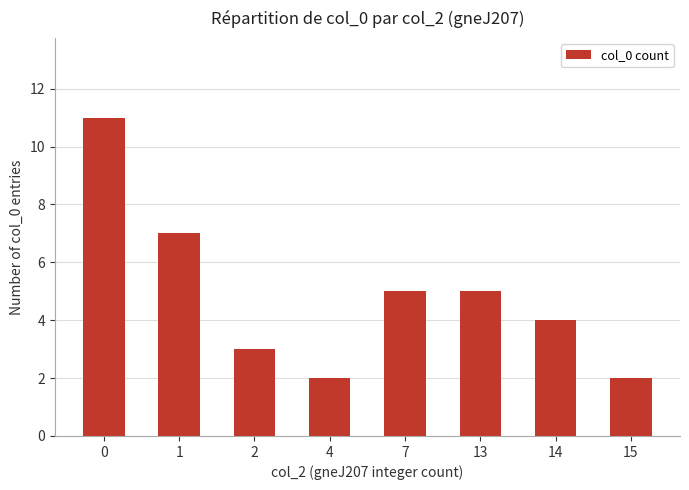

What is the difference between the second highest and minimum values?

5